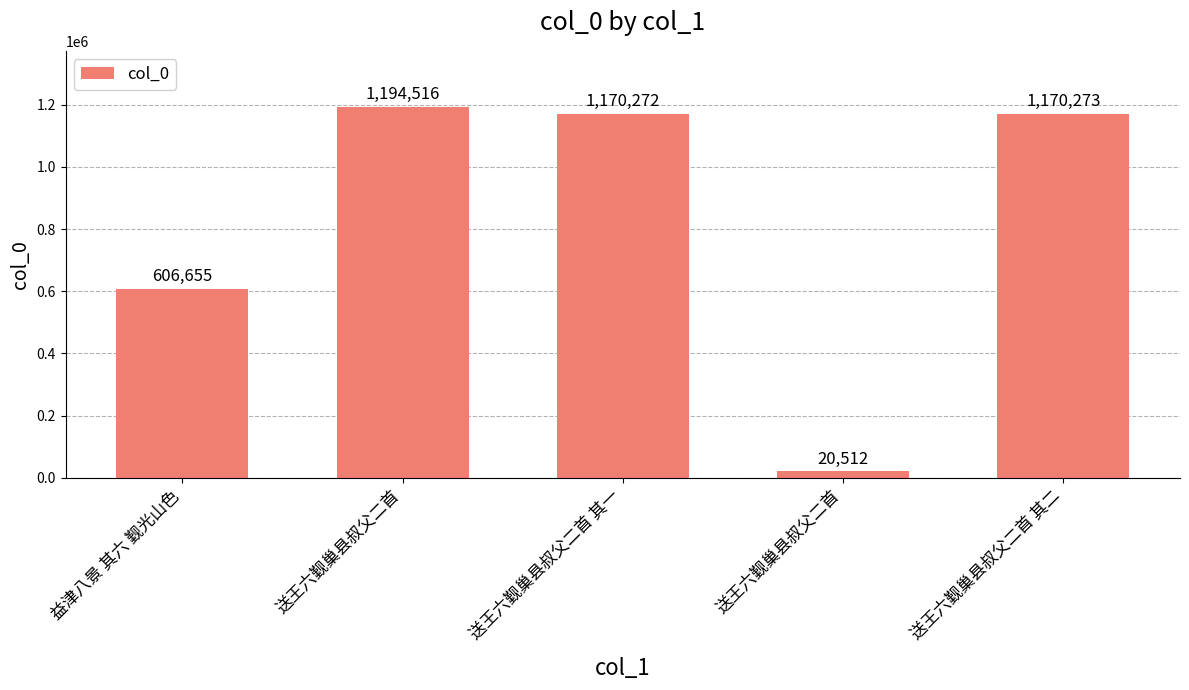

How many data points are less than 1170272?

2